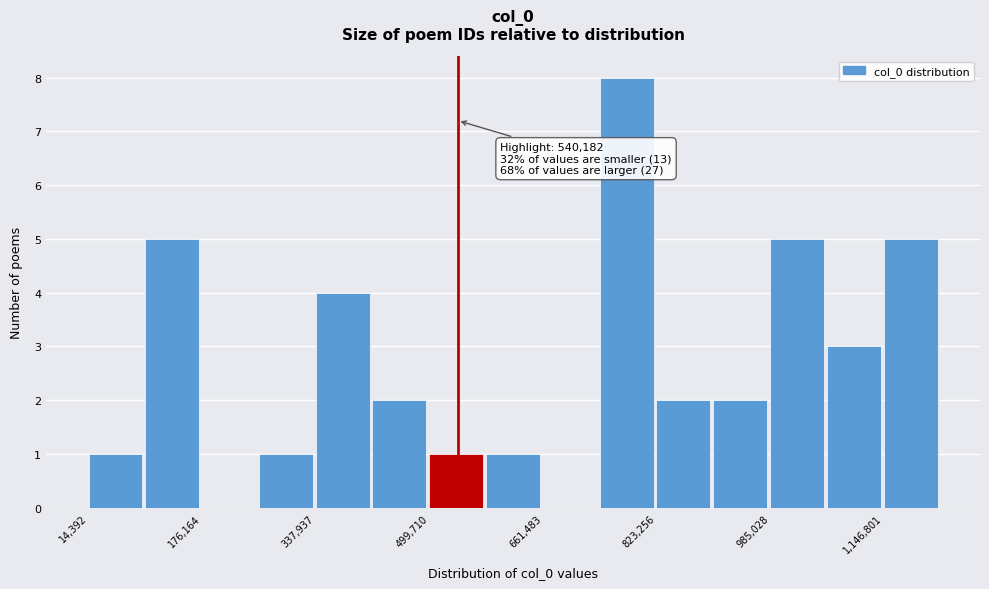

Which range on the x-axis has the tallest bar?

740000 to 820000